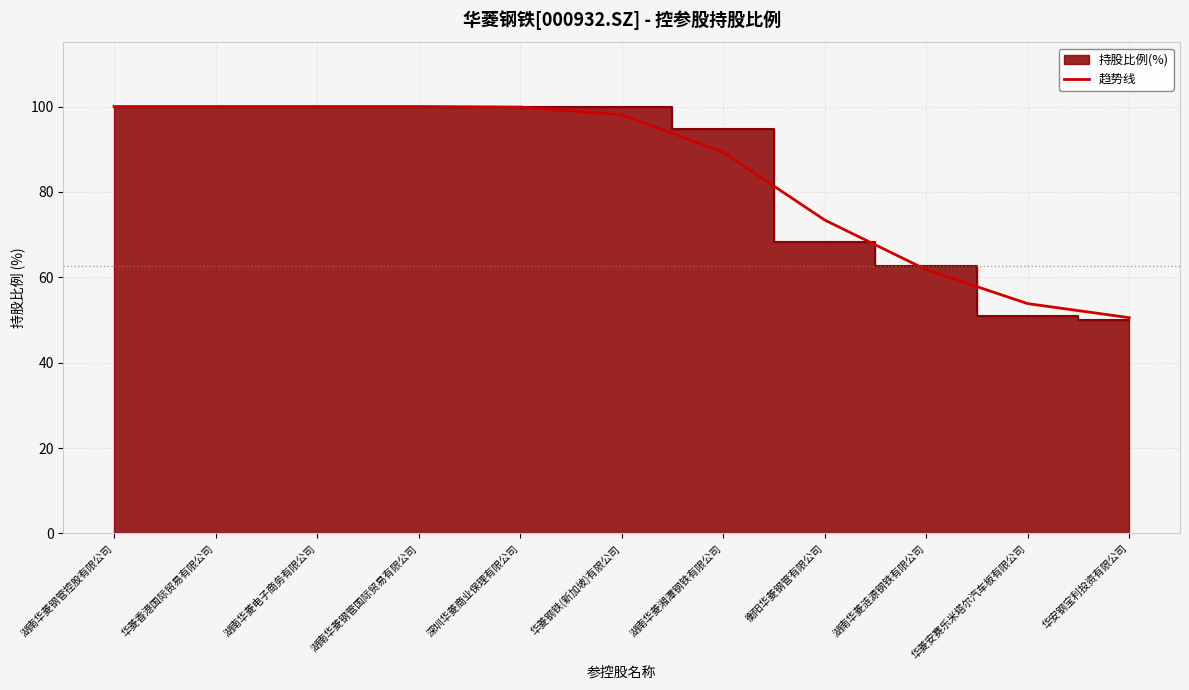

True or false: 趋势线 has a value of 28.1 at 湖南华菱钢管控股有限公司.

False